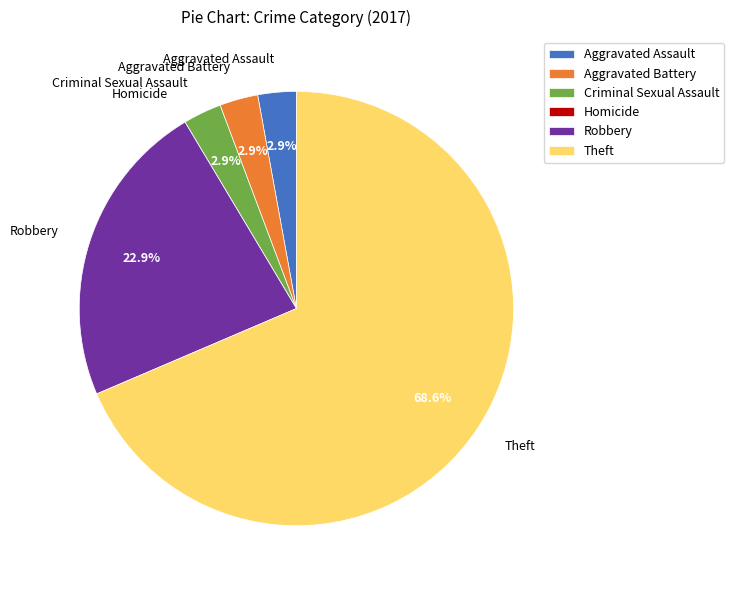

To the nearest percent, what percentage of the pie is Robbery?

23%